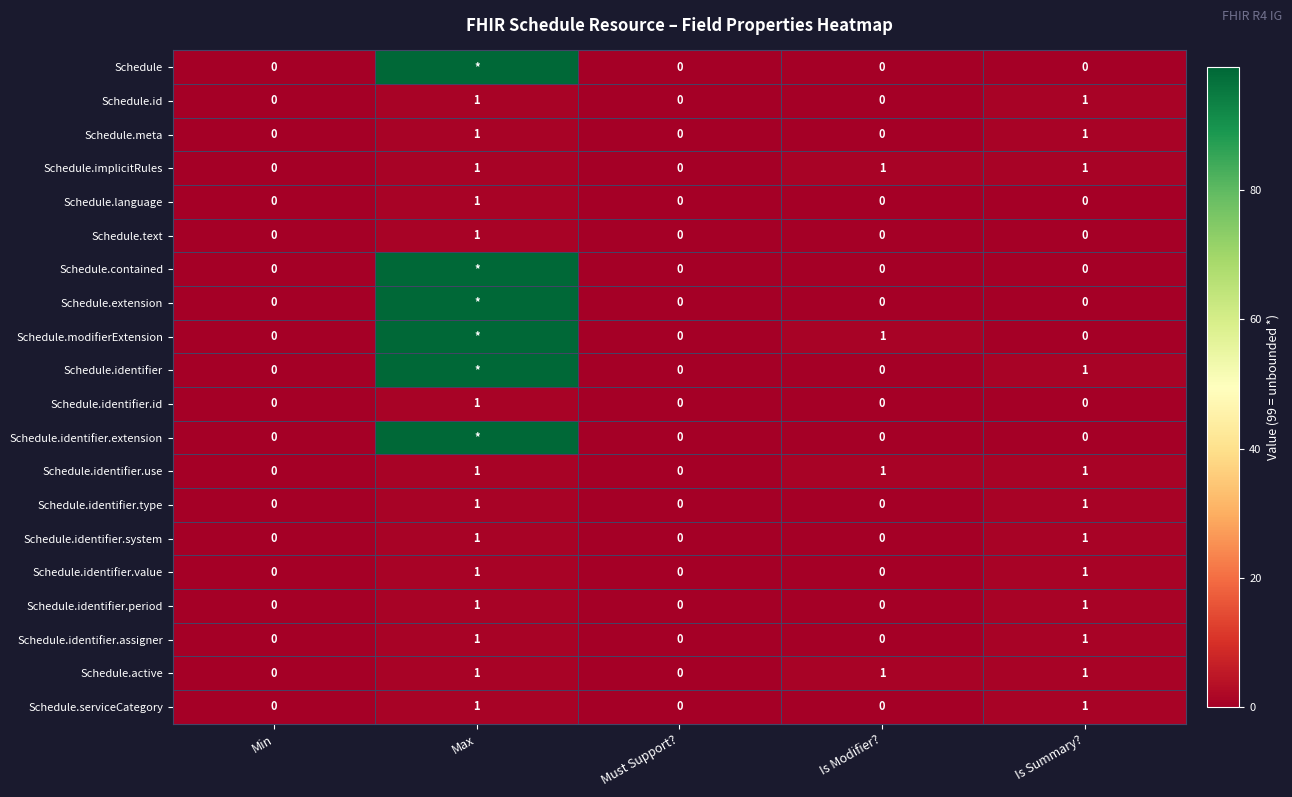

How many Schedule.language values are between 0 and 1?

5